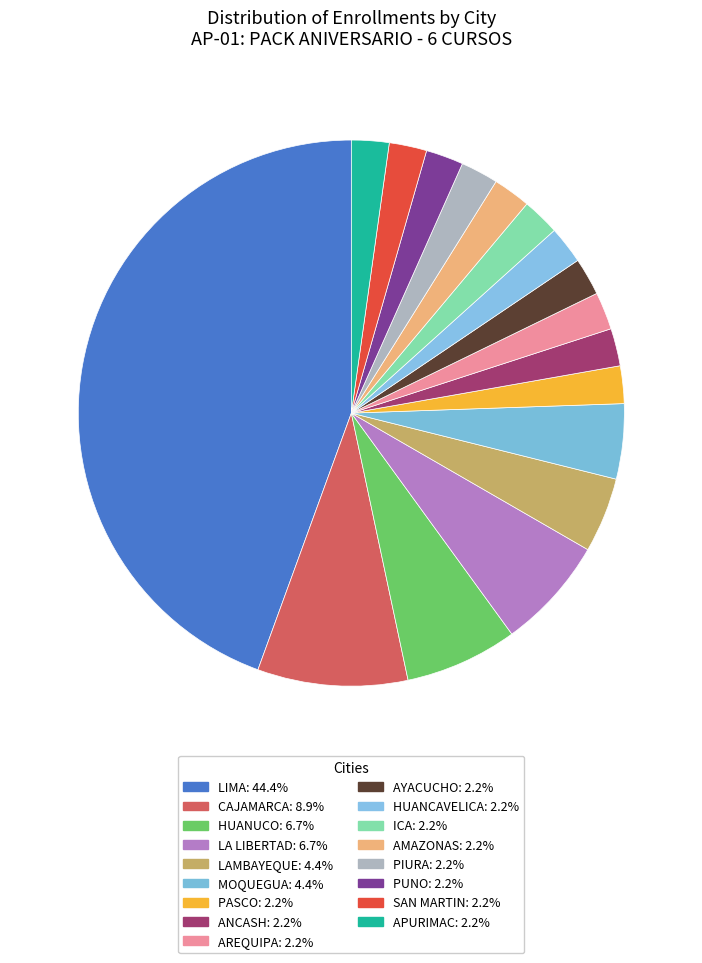

What portion of the pie excludes AMAZONAS?

97.8%